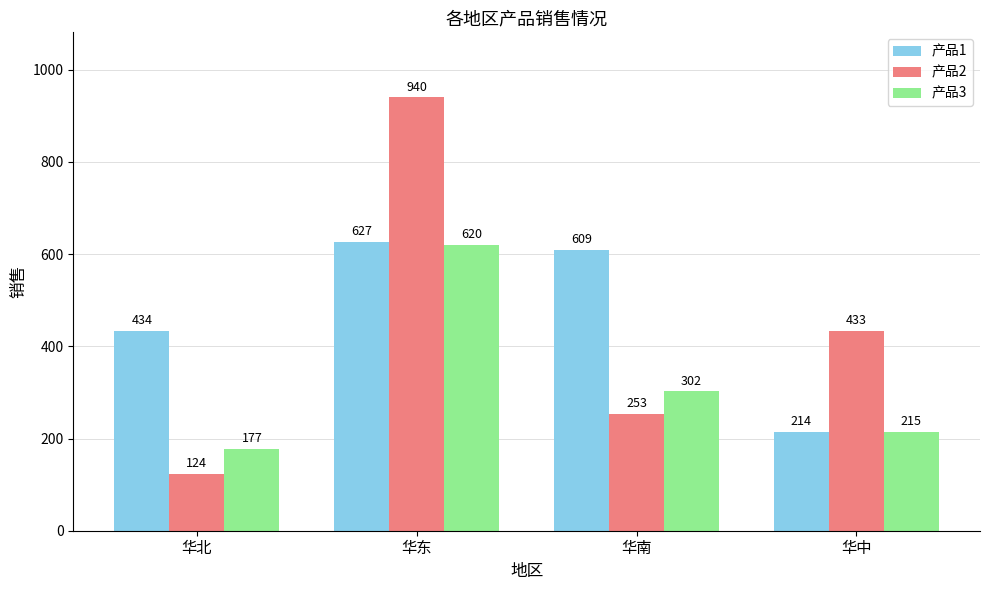

At which category is the sum across all series the highest?

华东